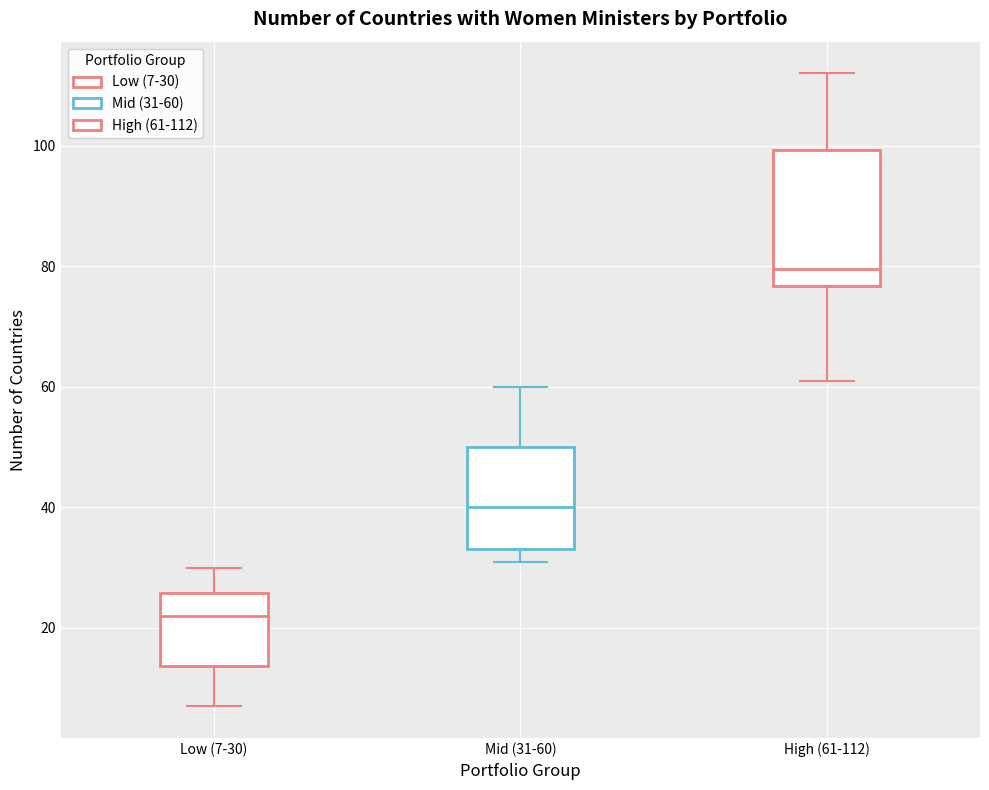

Reading left to right, transcribe this box plot: for each box, give where its median line is, the range the box spans, and where its two whiskers end, as read against the y-axis. The values are not printed on the chart, so give them approximately, as read against the axis.

Low (7-30): median 22, box 14 to 26, whiskers 8 to 30
Mid (31-60): median 40, box 34 to 50, whiskers 32 to 60
High (61-112): median 80, box 76 to 100, whiskers 62 to 112